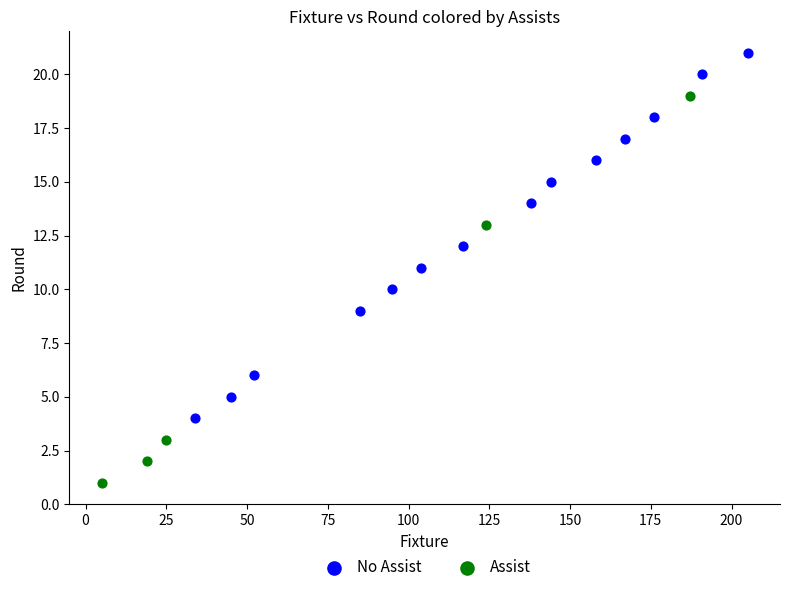

Which series contains the highest Y value?

No Assist